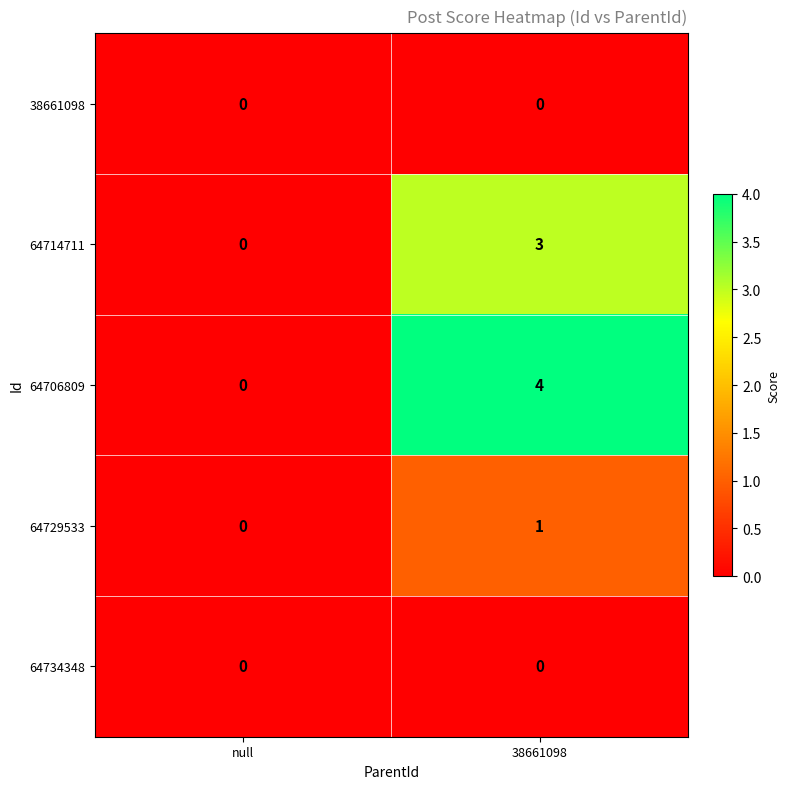

Reading right to left, what are all the values shown in this chart?

38661098: 0	0
64714711: 3	0
64706809: 4	0
64729533: 1	0
64734348: 0	0